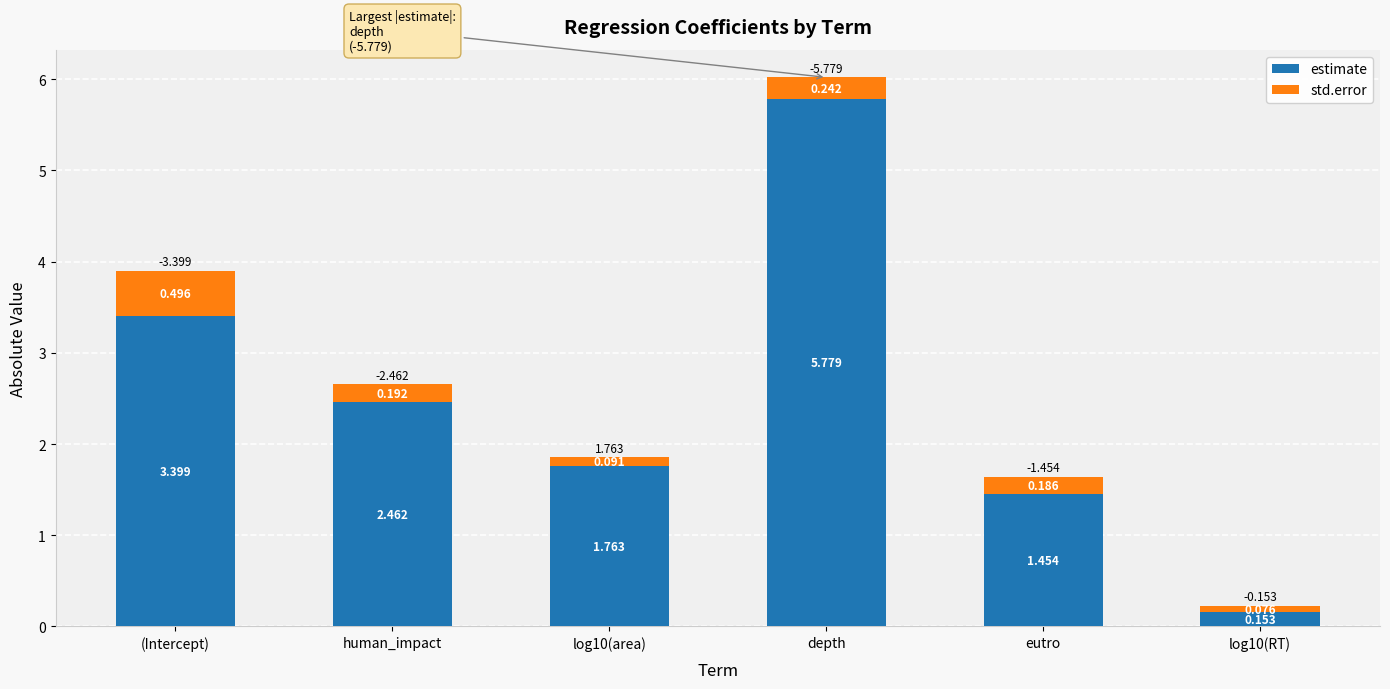

At which label does estimate reach its peak?

depth